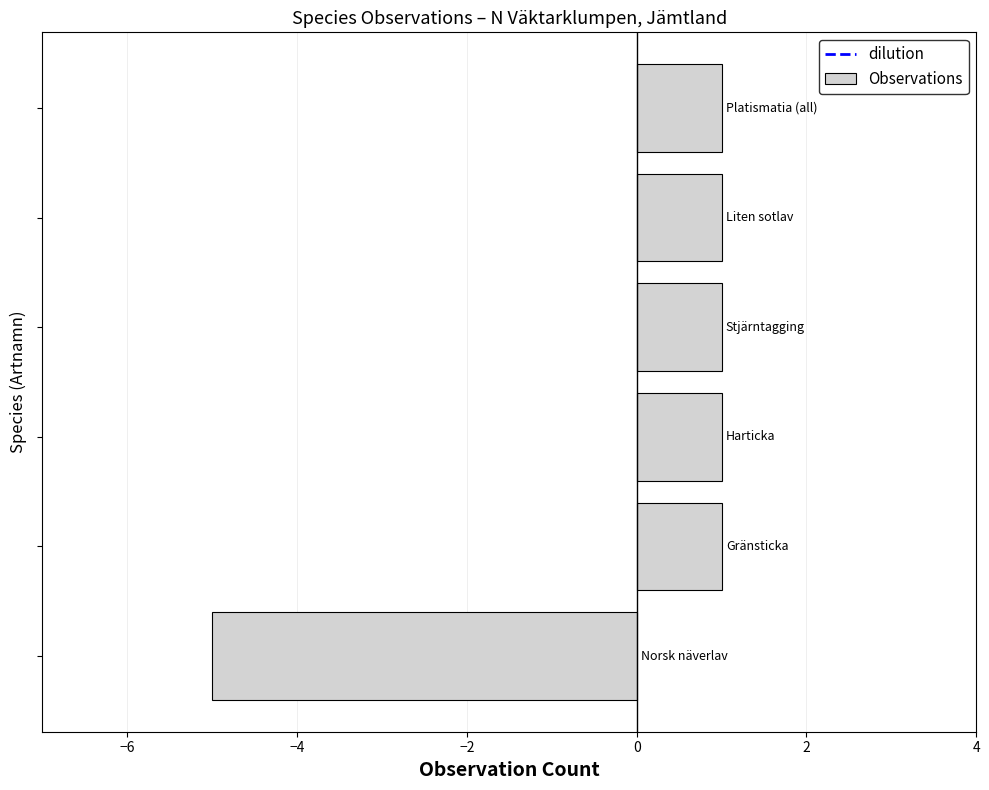

What is the difference between the second highest and minimum values?

6